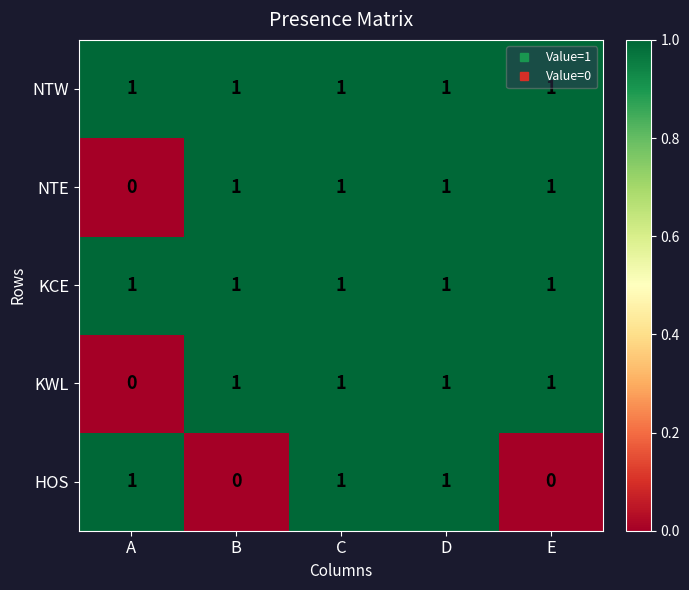

Count the number of data series in this chart.

5